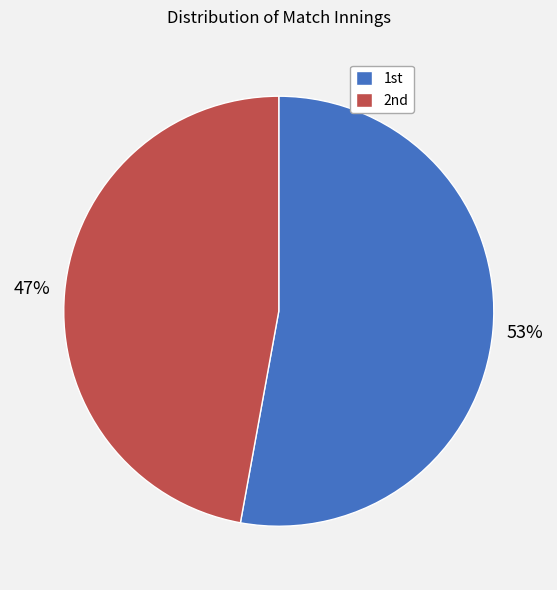

How many slices are in this pie chart?

2